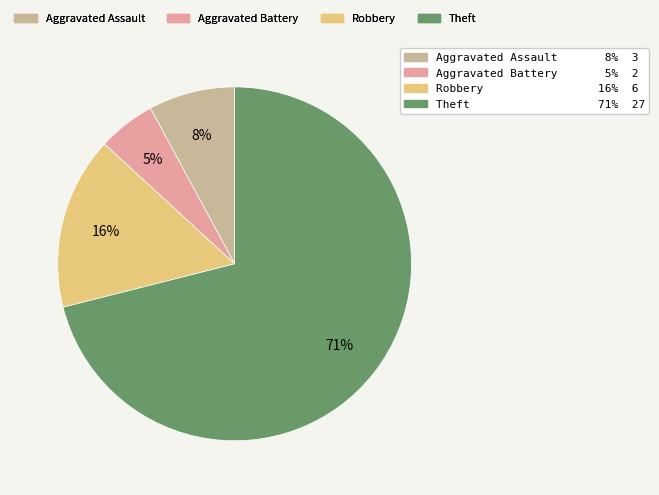

To the nearest percent, what is the average slice percentage?

25%